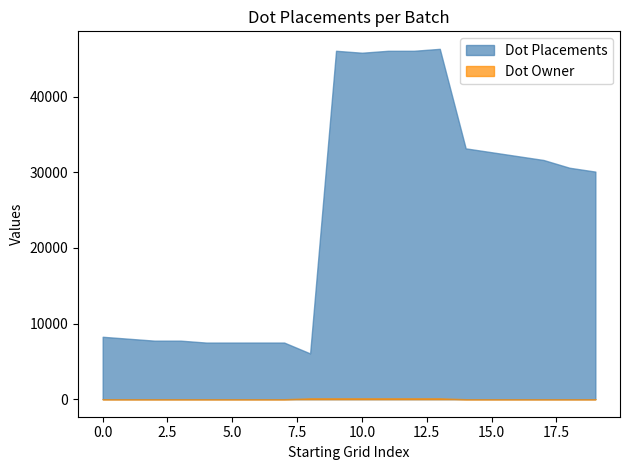

What is the sum of all Dot Owner values?

702